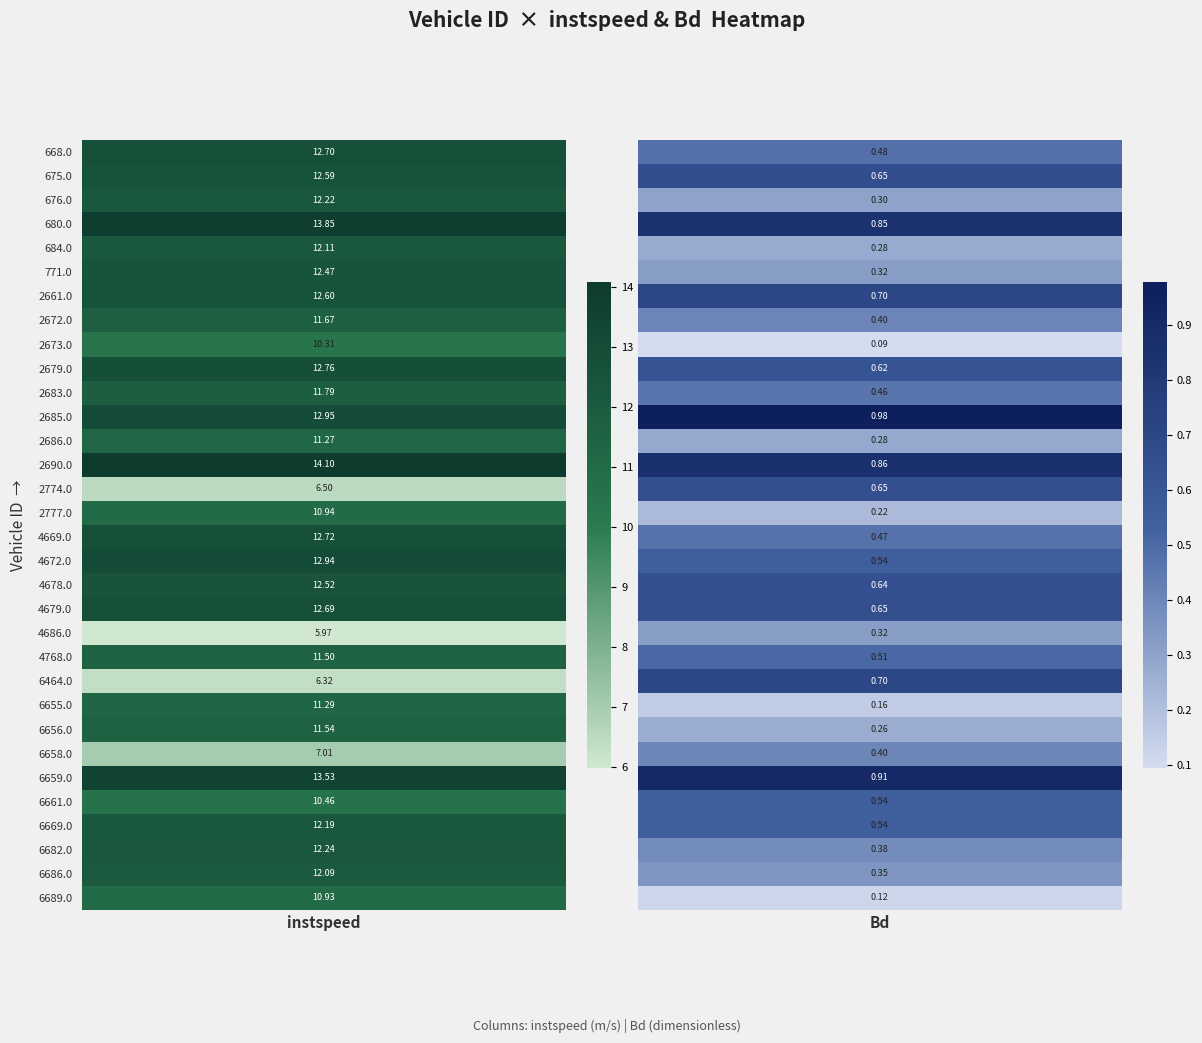

How many data points does each series have?

2